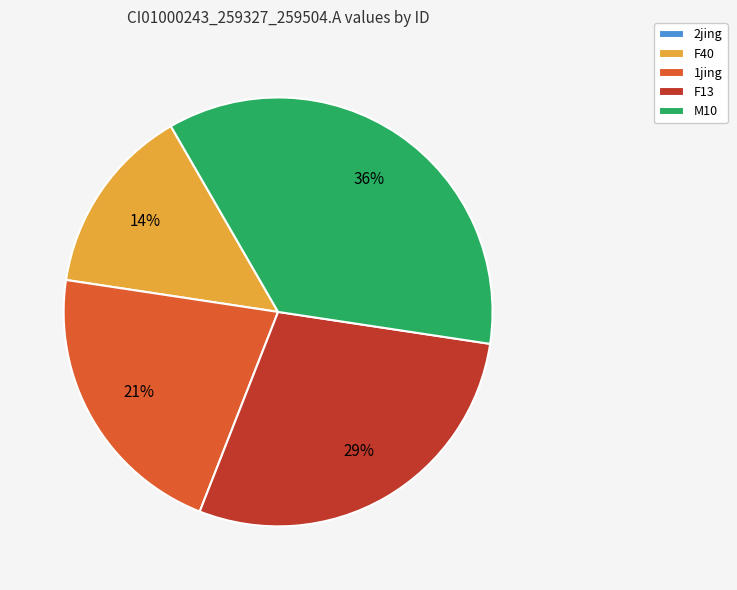

Approximately how many times larger is the value at 1jing compared to M10?

0.6